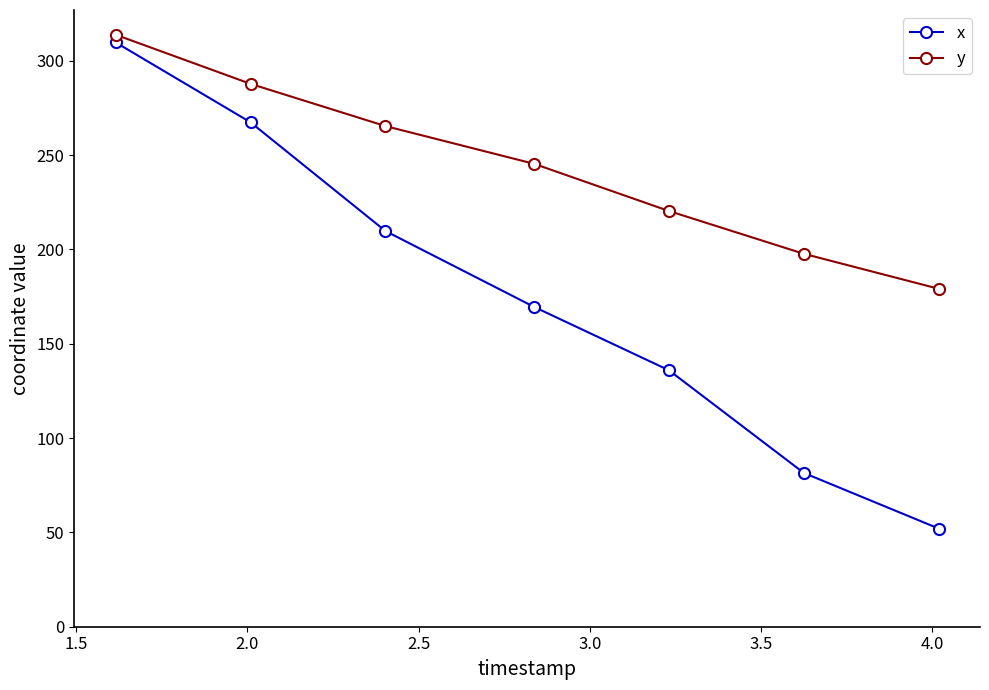

What is the highest value of the y series?

313.8